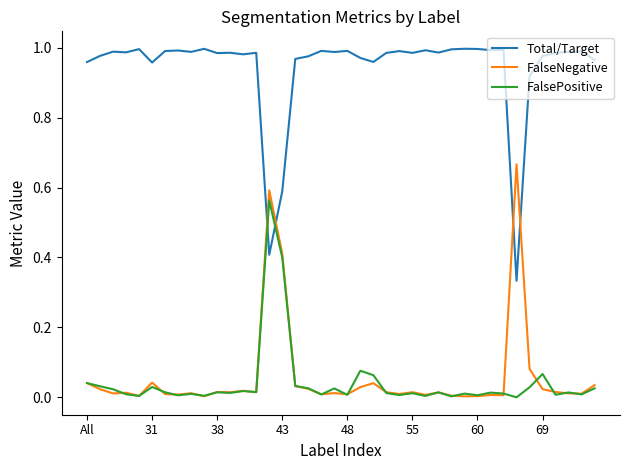

How many categories are shown in the chart?

40